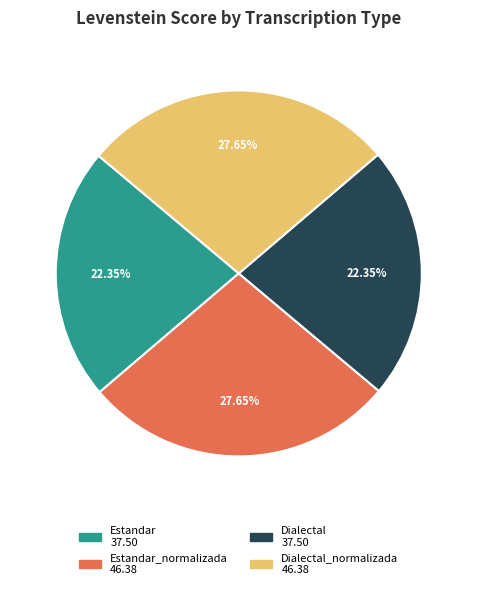

Count the number of slices in the pie.

4